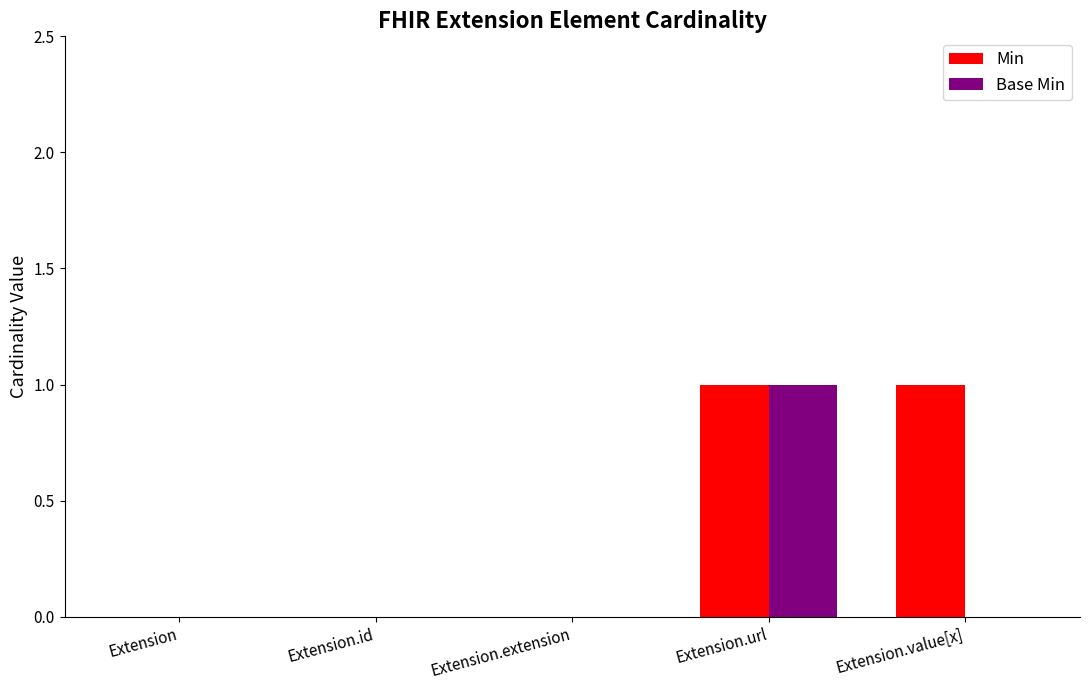

The Base Min series shows 0 at Extension.value[x]. True or false?

True